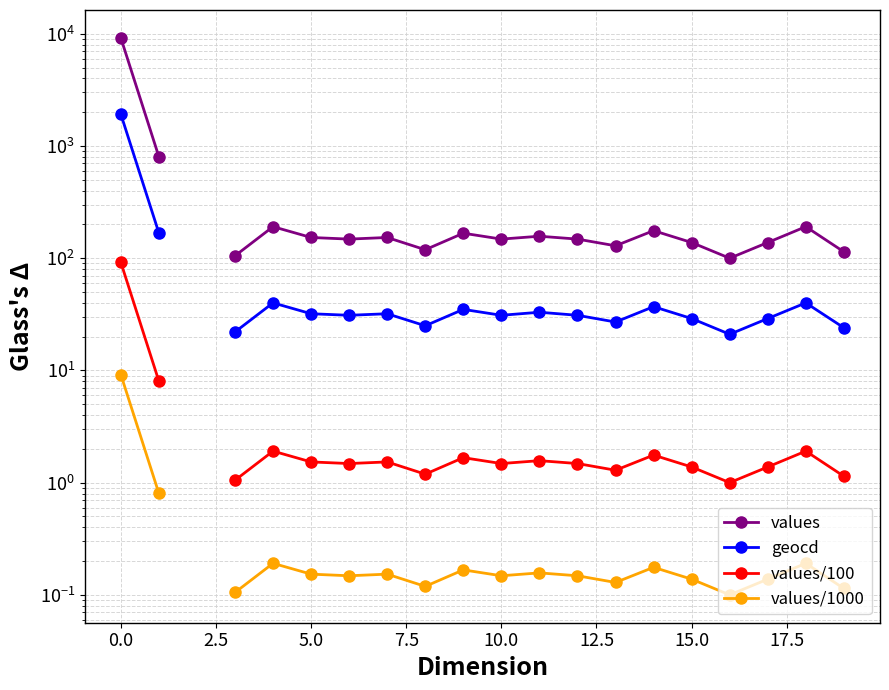

Rank the series by their maximum value, from lowest to highest.

values/1000, values/100, geocd, values